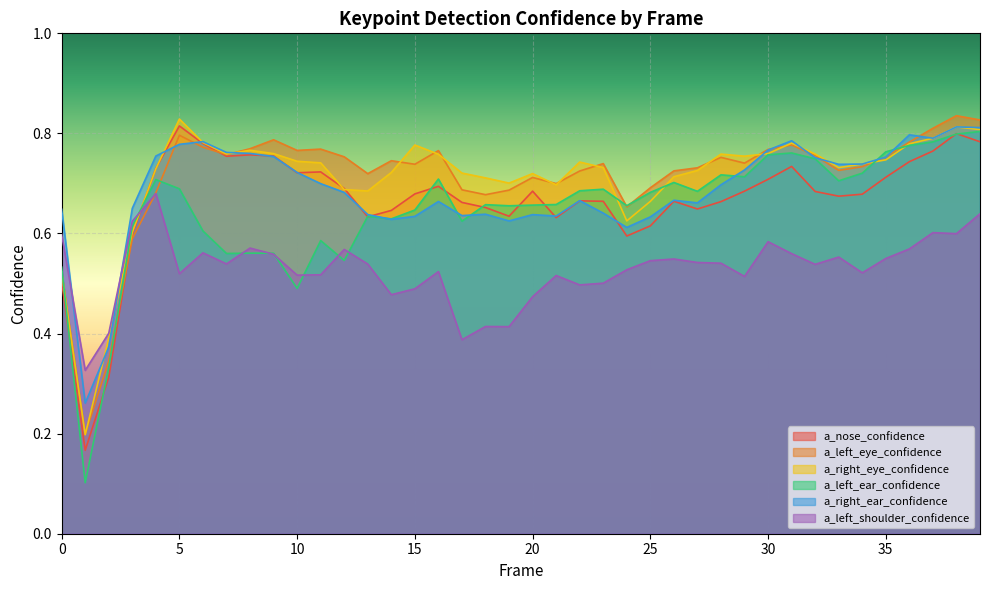

At which category does a_left_ear_confidence reach its first local peak?

4